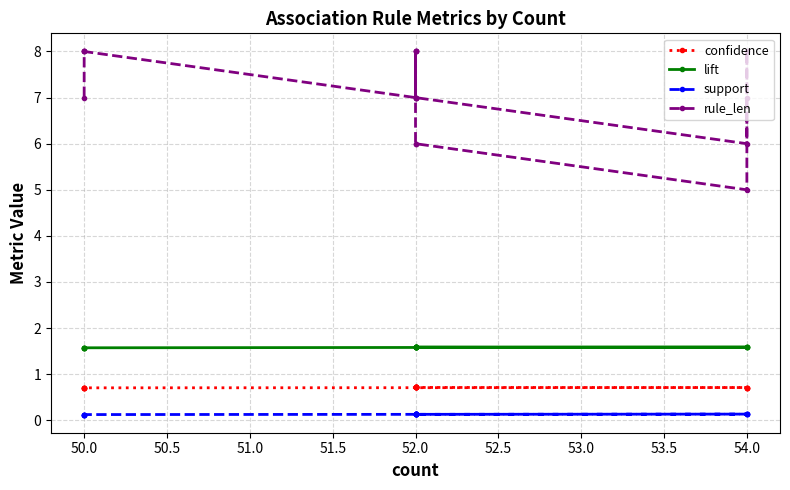

At how many categories does at least one series exceed 3?

19